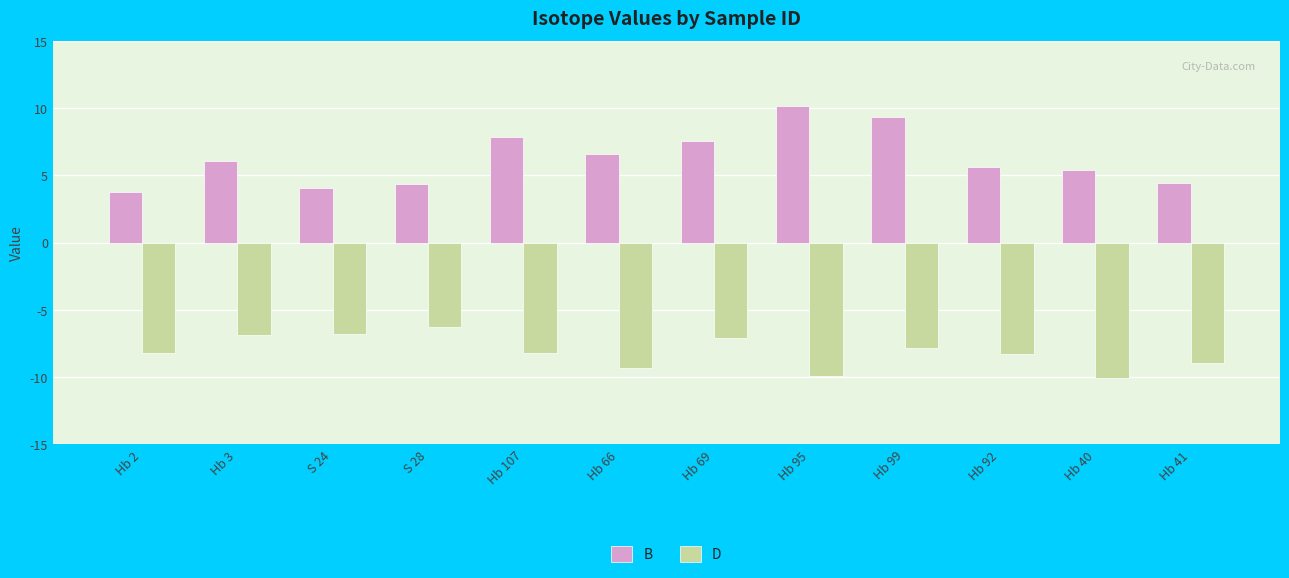

What is the maximum value for B?

10.2